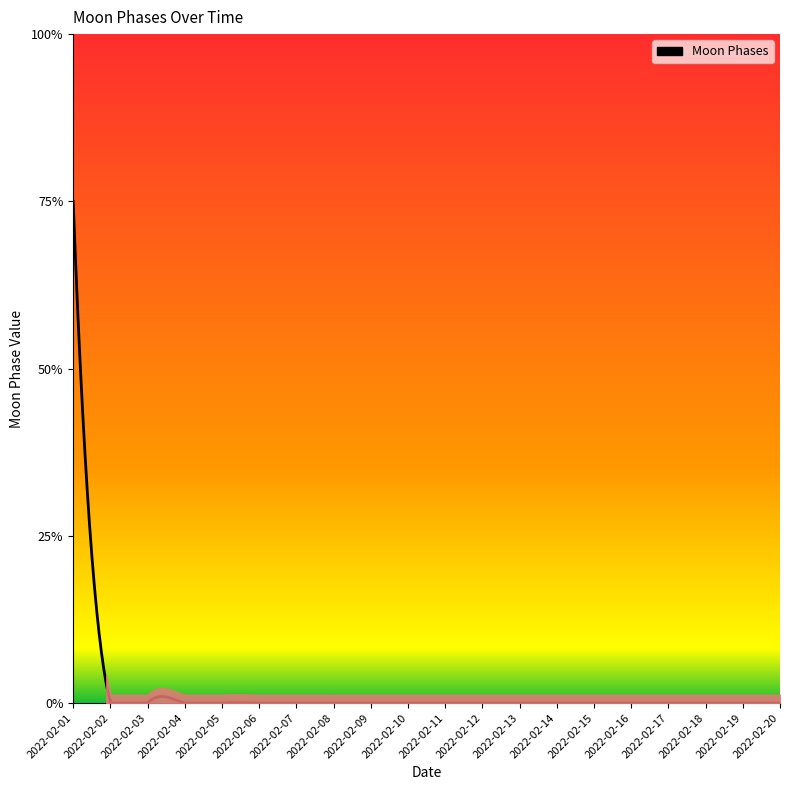

Is this an area chart (filled region under the line)?

Yes